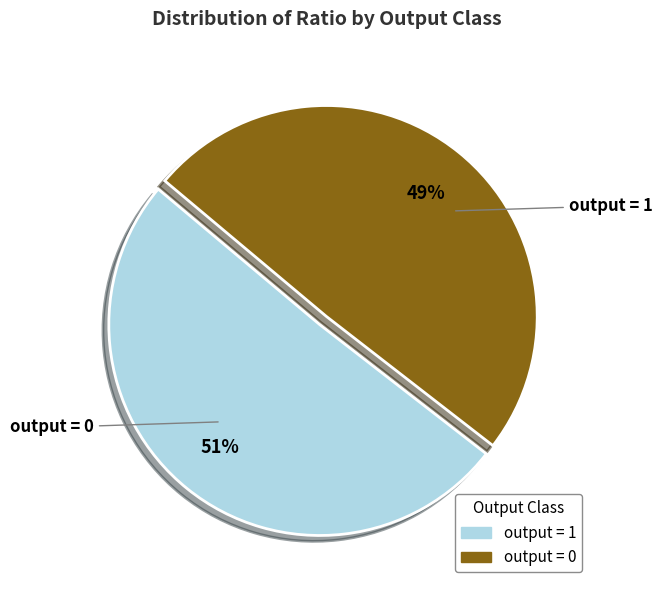

Does any single category account for the majority?

Yes